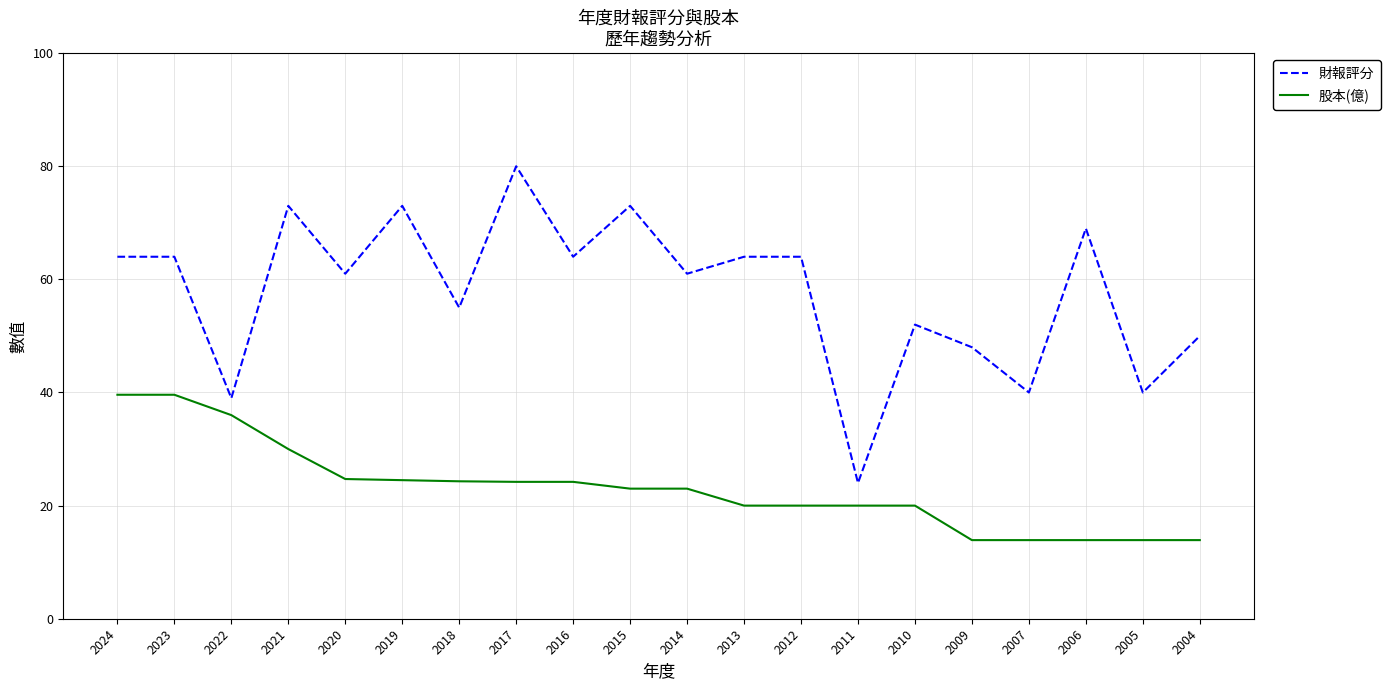

What is the highest value of the 財報評分 series?

80.0